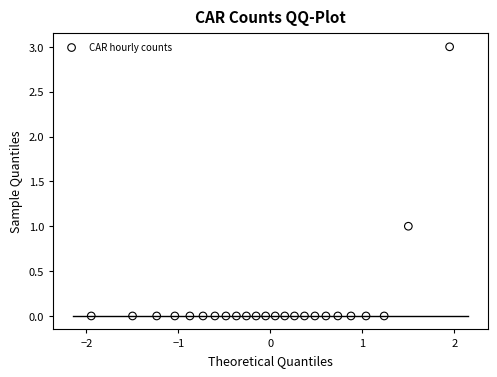

What is the range of Y values (max minus min)?

3